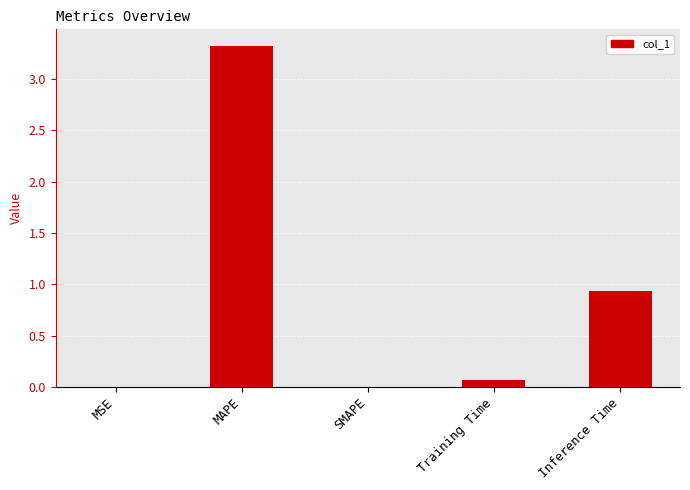

What is the maximum value shown in the chart?

3.3